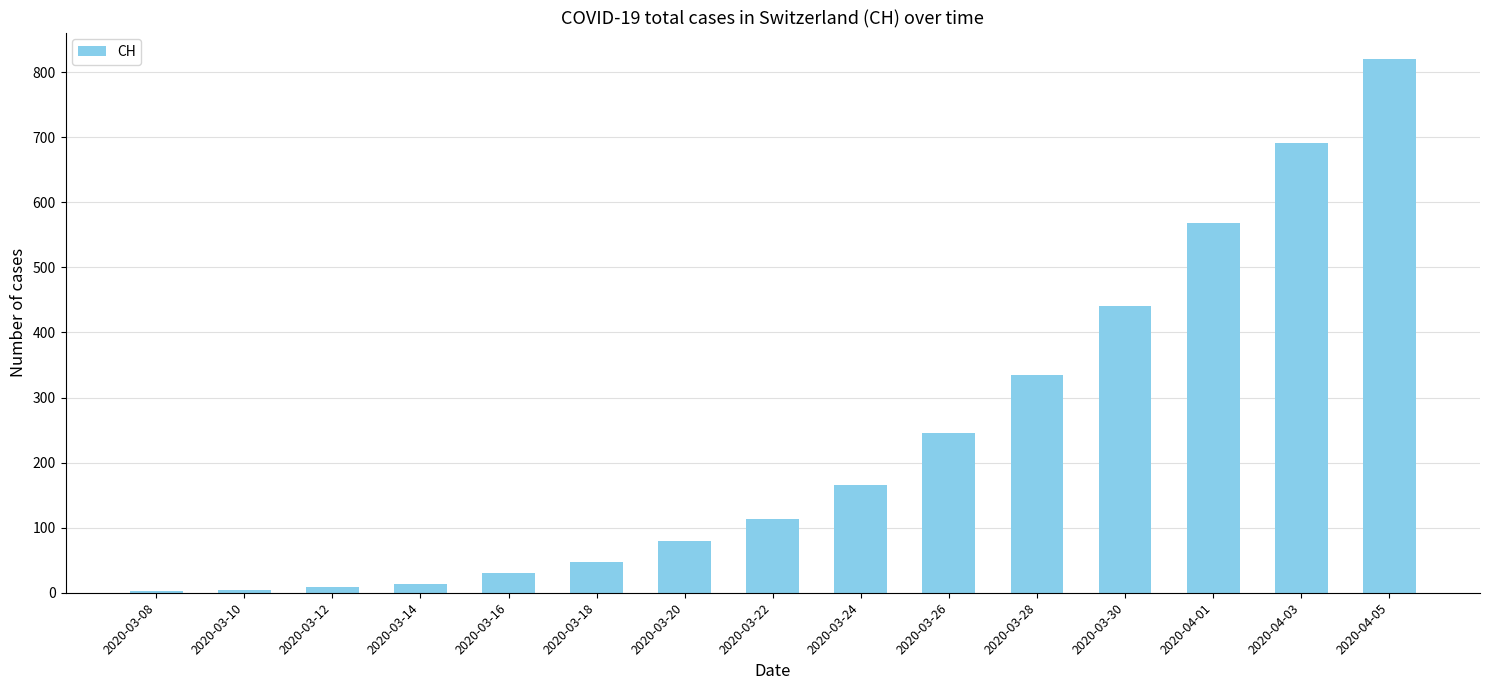

The value at 2020-03-20 is 79. True or false?

True